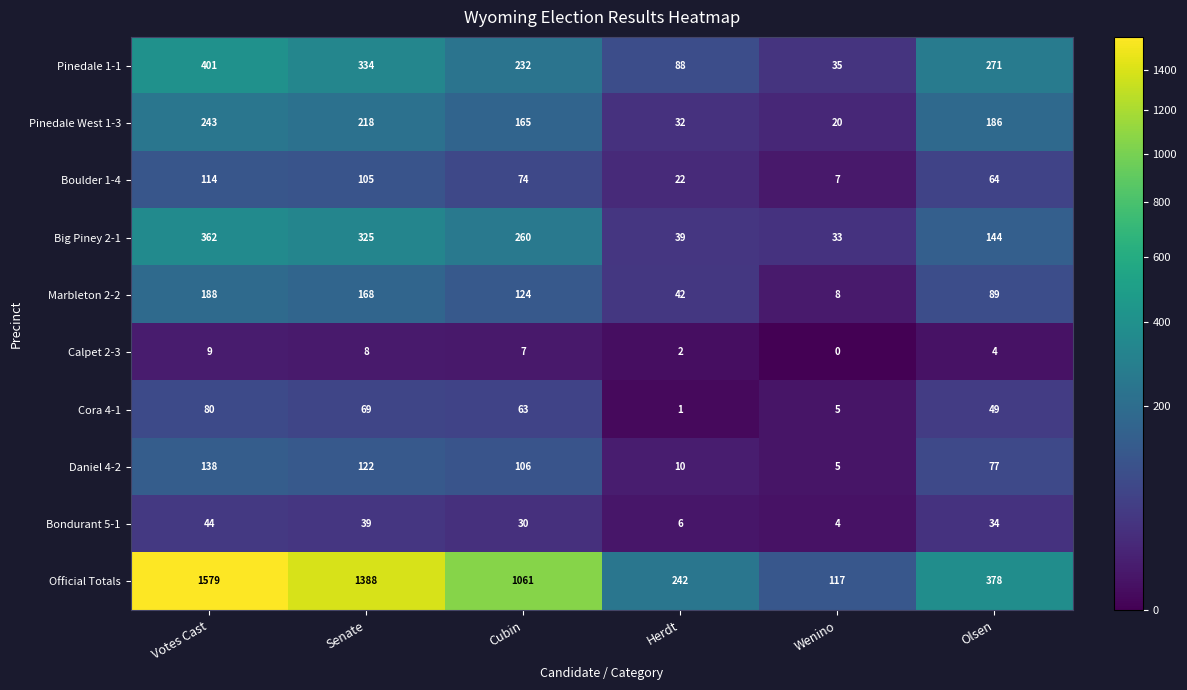

List the series in order of their peak value, highest first.

Official Totals, Pinedale 1-1, Big Piney 2-1, Pinedale West 1-3, Marbleton 2-2, Daniel 4-2, Boulder 1-4, Cora 4-1, Bondurant 5-1, Calpet 2-3